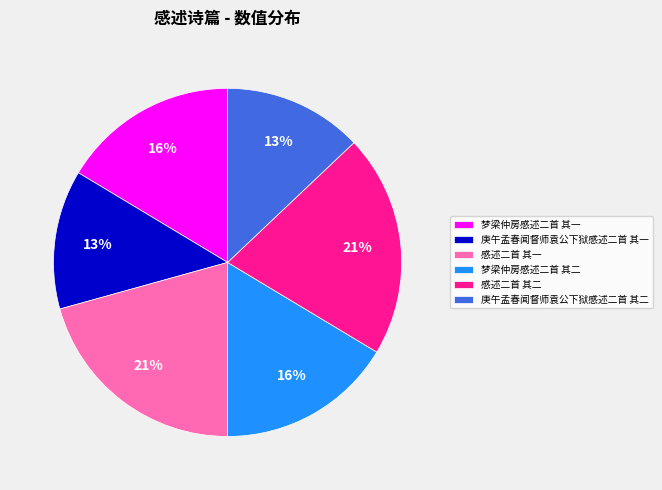

The 感述二首 其一 slice represents 21% of the pie. True or false?

True